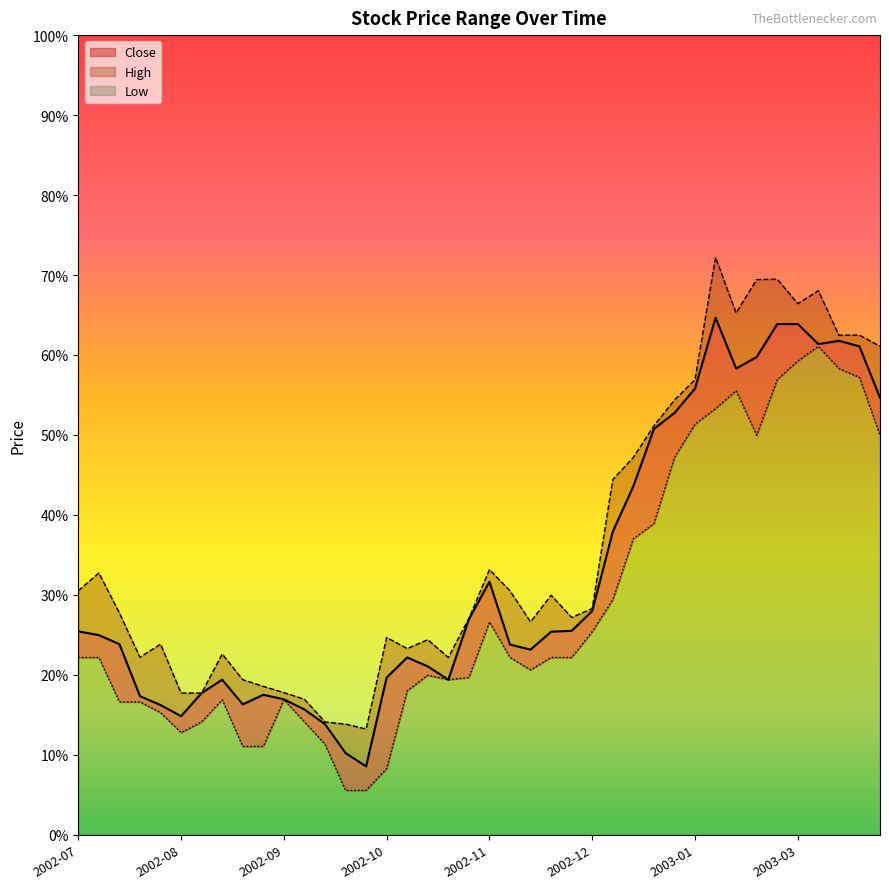

Which series has the largest range (max minus min)?

High